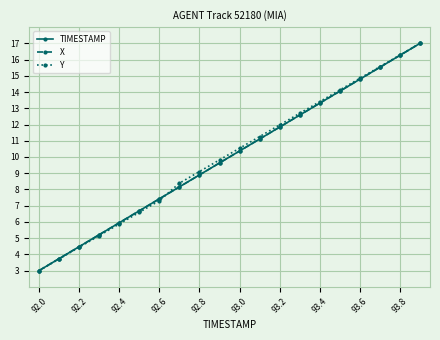

What is the minimum value for X?

3.0